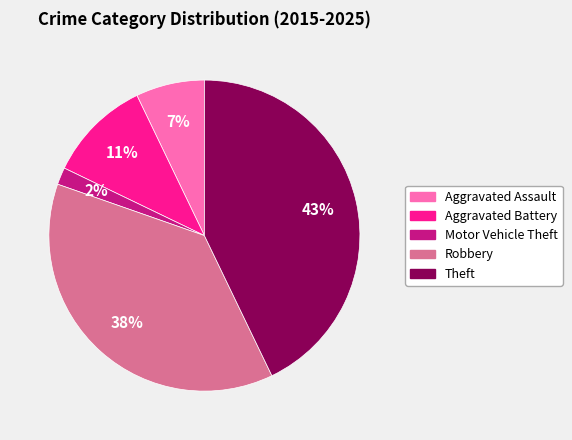

Which category has the biggest portion of the pie?

Theft